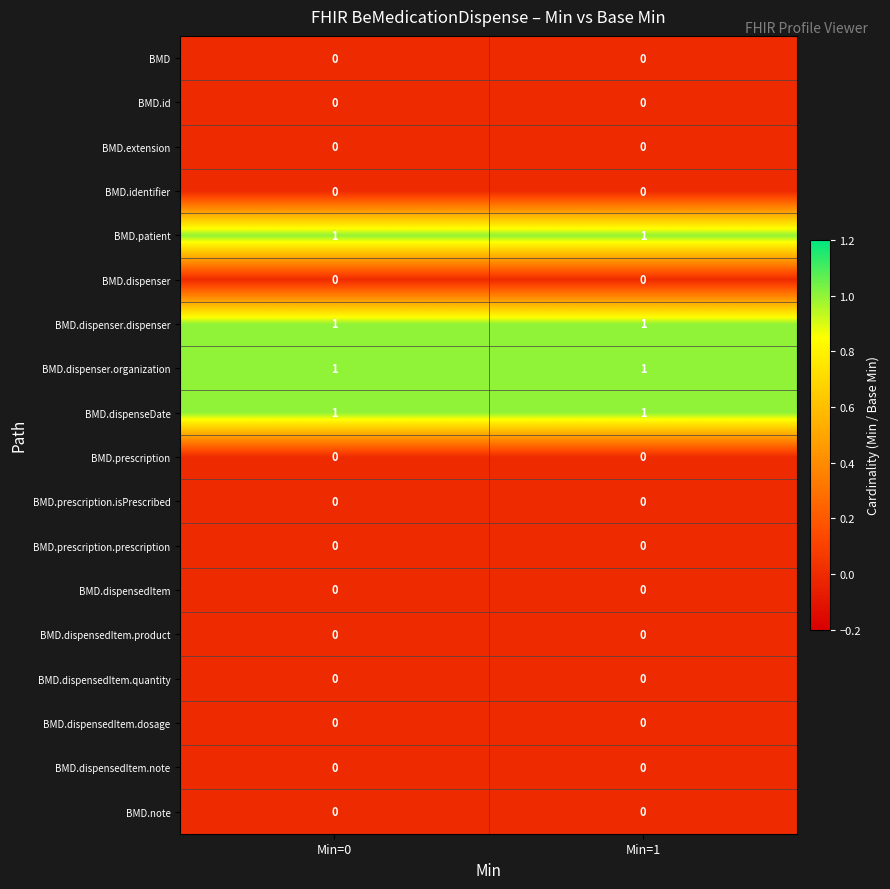

What is the total value across all series at Min=0?

4